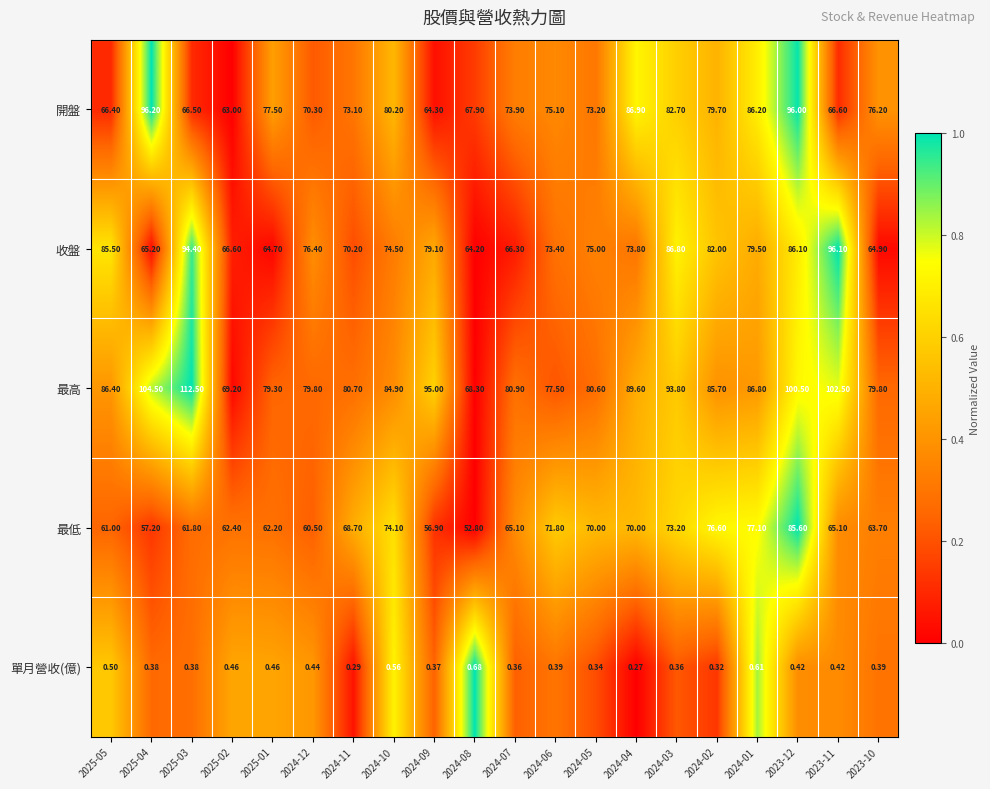

Which series changed the most between 2024-09 and 2023-10?

最高